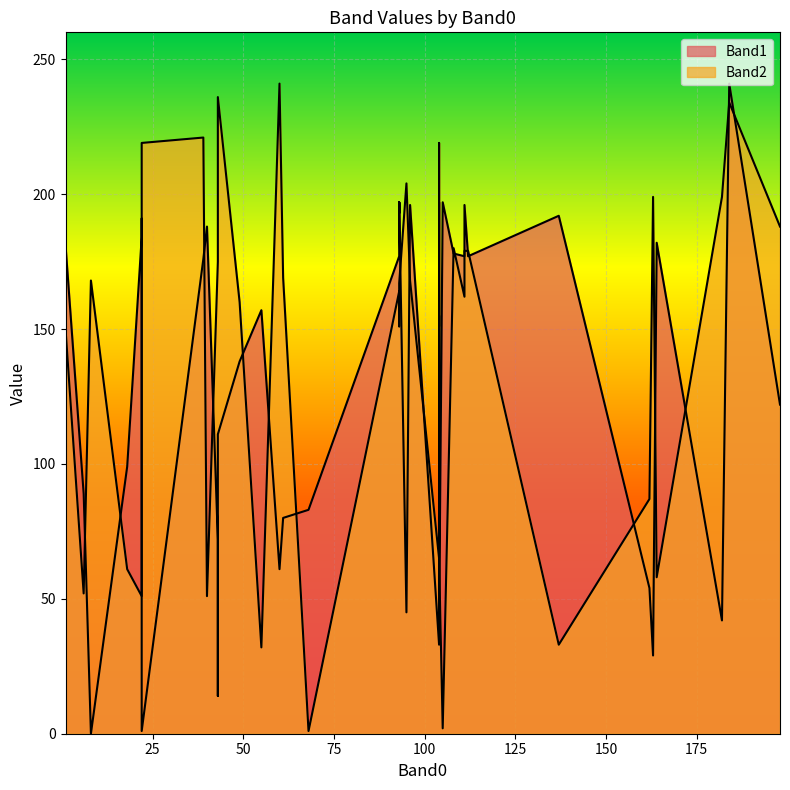

At which category does Band2 reach its first local valley?

6